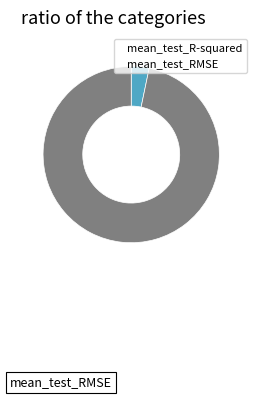

Is the sum of mean_test_RMSE and mean_test_R-squared greater than half?

Yes